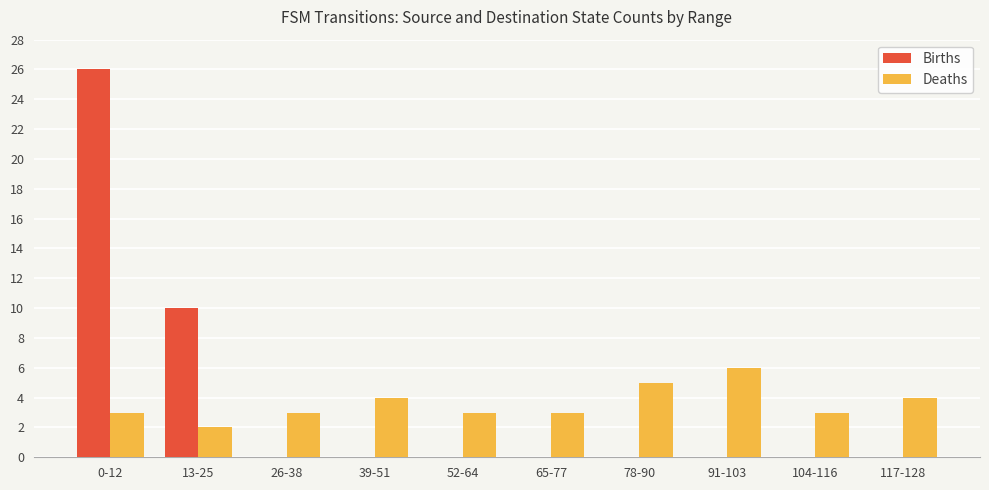

At which label is Births closest to 13?

13-25